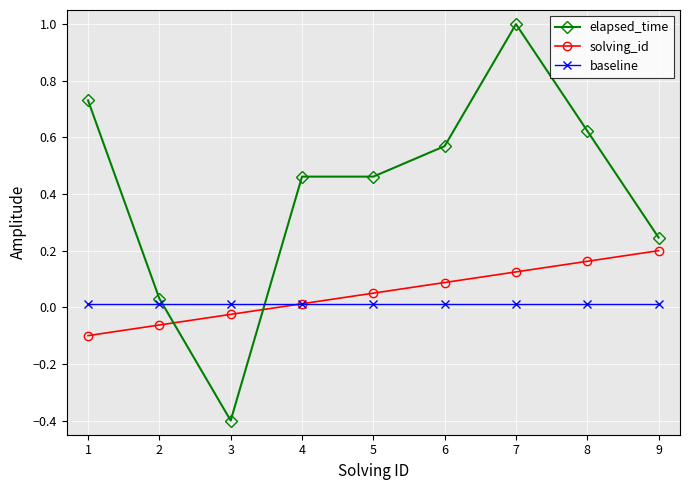

What are all the series names shown in the legend?

elapsed_time, solving_id, baseline